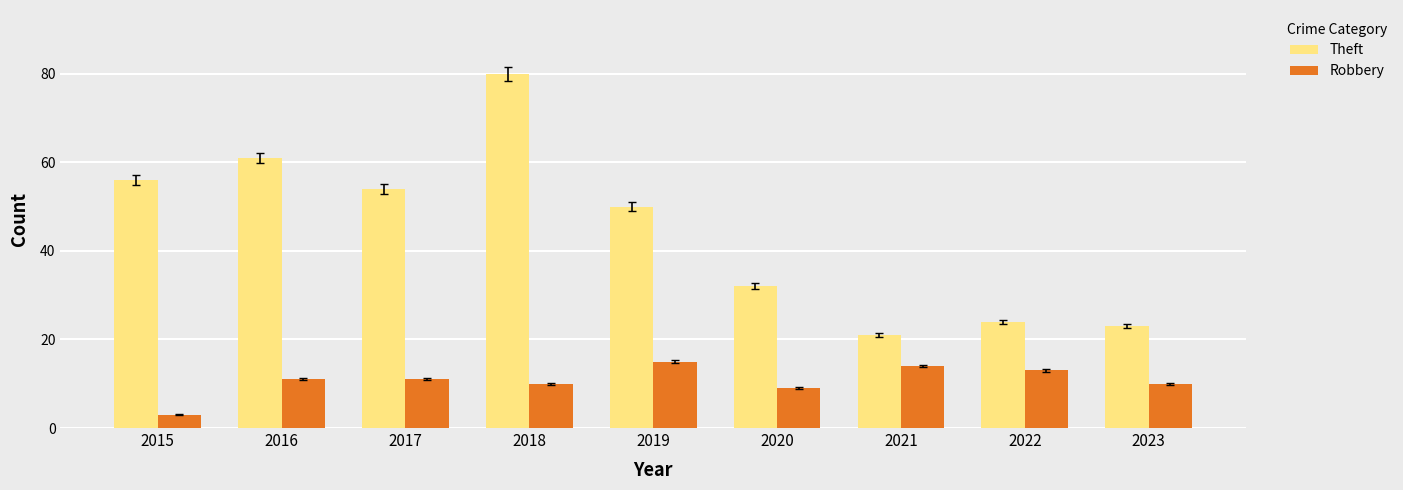

The Theft series shows 33 at 2021. True or false?

False